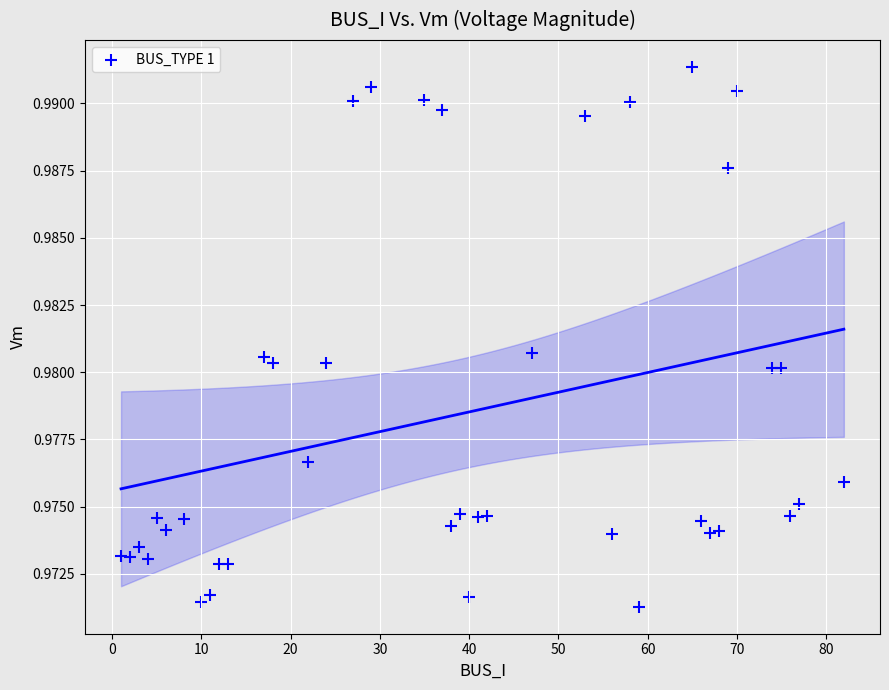

What is the range of X values (max minus min)?

81.0